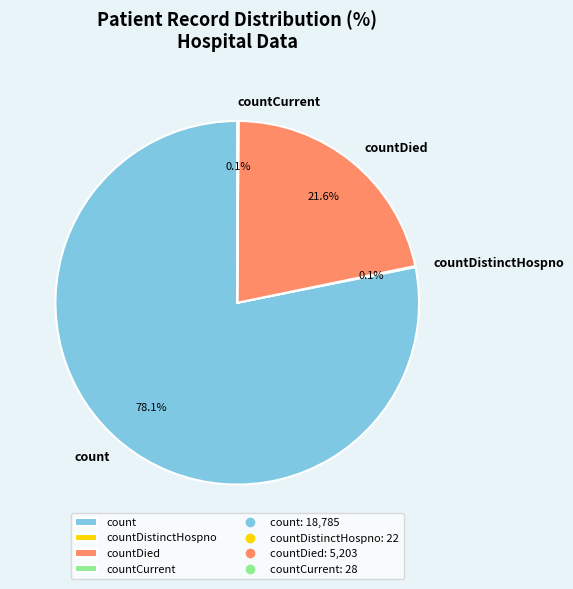

Combined, do count and countDied account for over 50%?

Yes